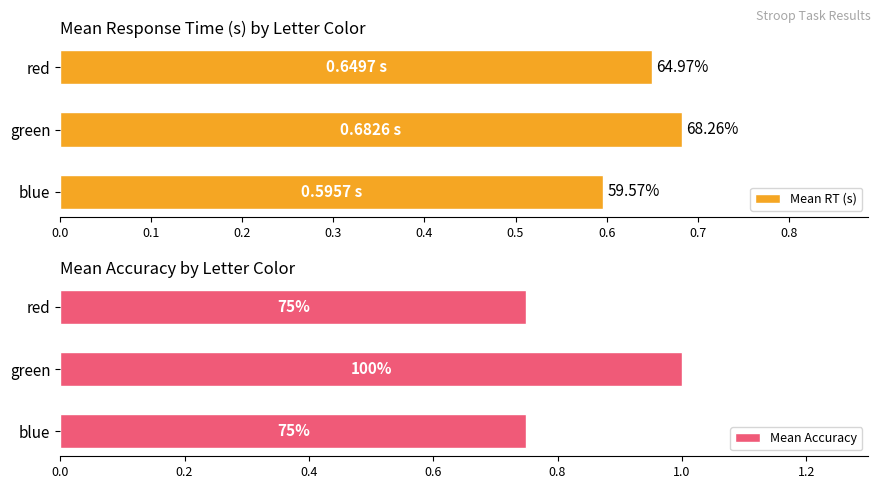

What is the approximate value of Mean Accuracy at red?

0.8